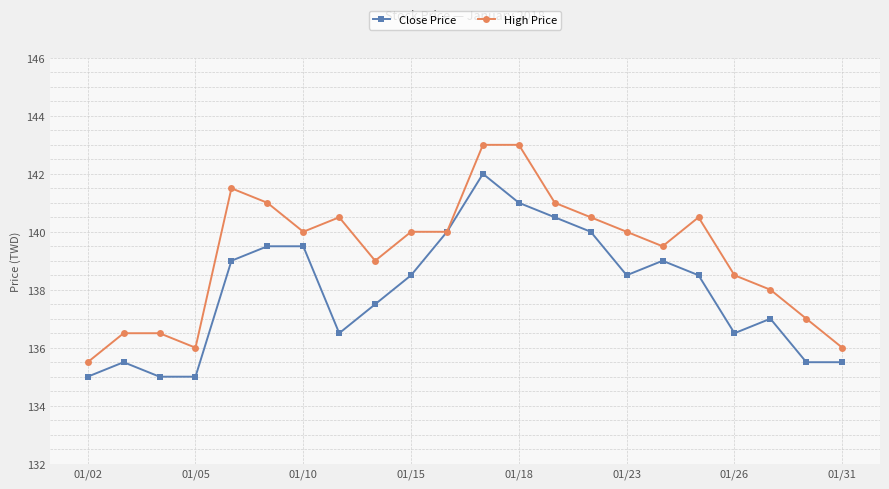

Reading left to right, what are all the values shown in this chart?

Close Price: 135.0	135.5	135.0	135.0	139.0	139.5	139.5	136.5	137.5	138.5	140.0	142.0	141.0	140.5	140.0	138.5	139.0	138.5	136.5	137.0	135.5	135.5
High Price: 135.5	136.5	136.5	136.0	141.5	141.0	140.0	140.5	139.0	140.0	140.0	143.0	143.0	141.0	140.5	140.0	139.5	140.5	138.5	138.0	137.0	136.0